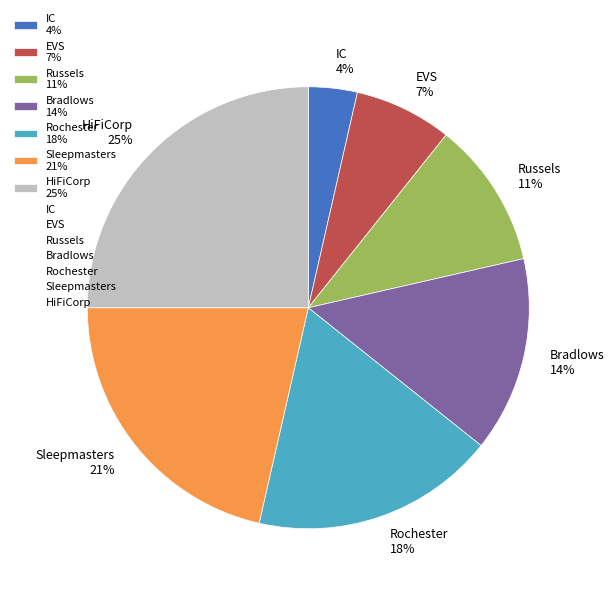

Is the sum of EVS and HiFiCorp greater than half?

No